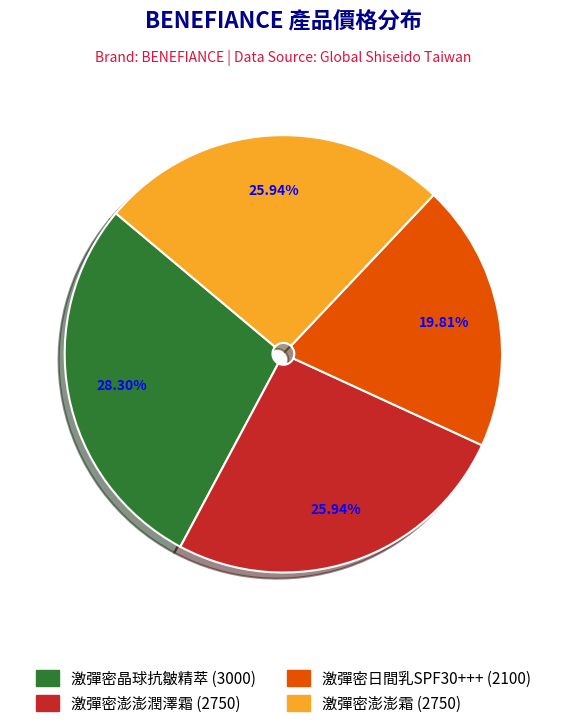

To the nearest percent, what portion does 激彈密澎澎霜 represent?

26%